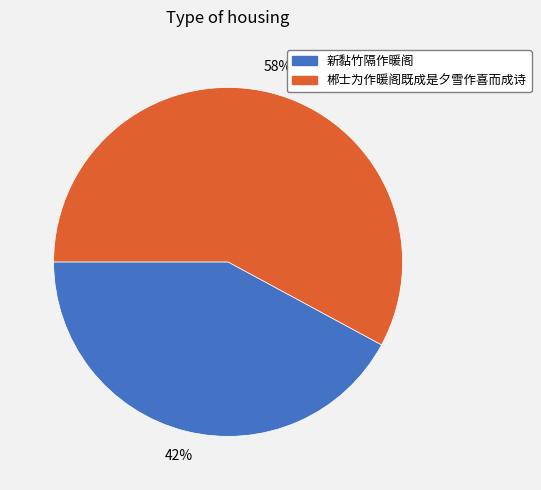

How many segments does this pie chart have?

2